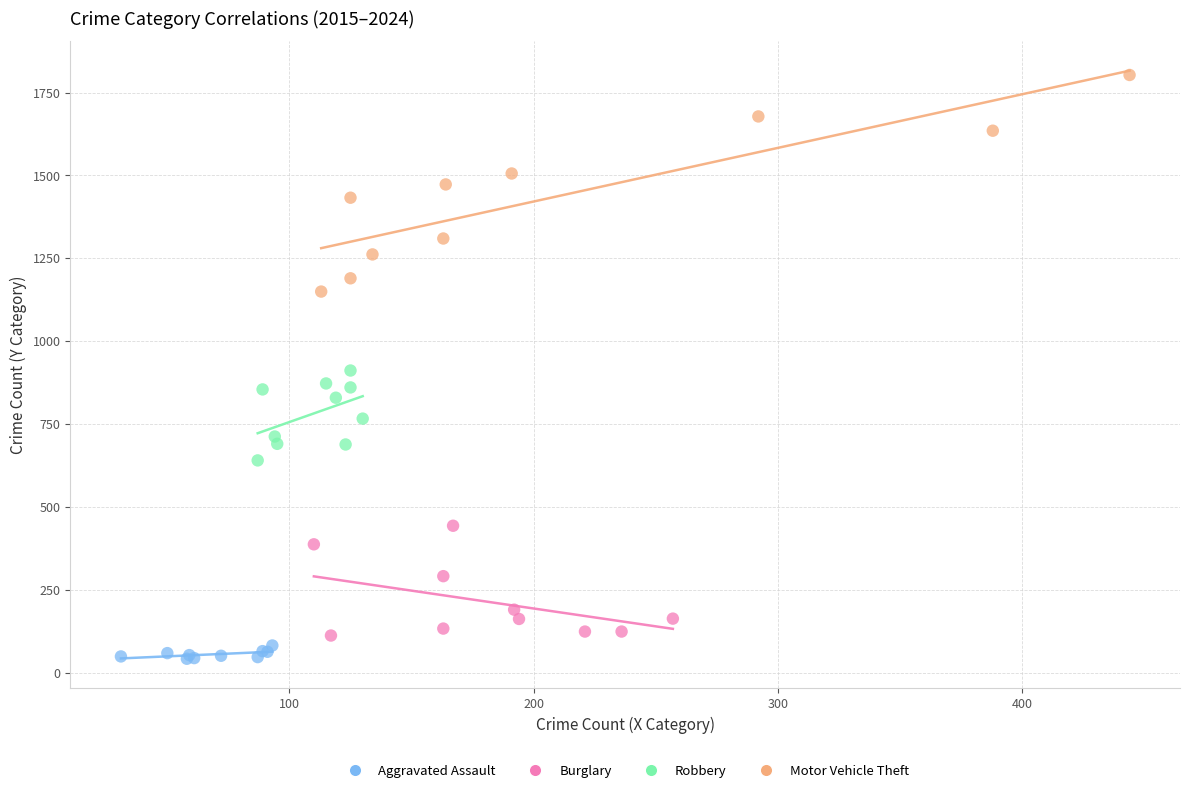

Which series contains the highest Y value?

Motor Vehicle Theft